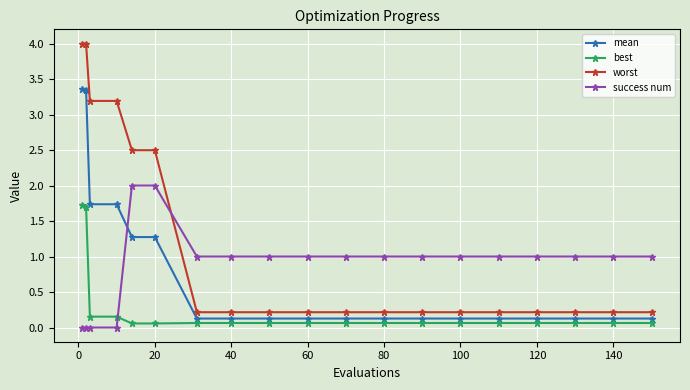

Which series has the largest range (max minus min)?

worst